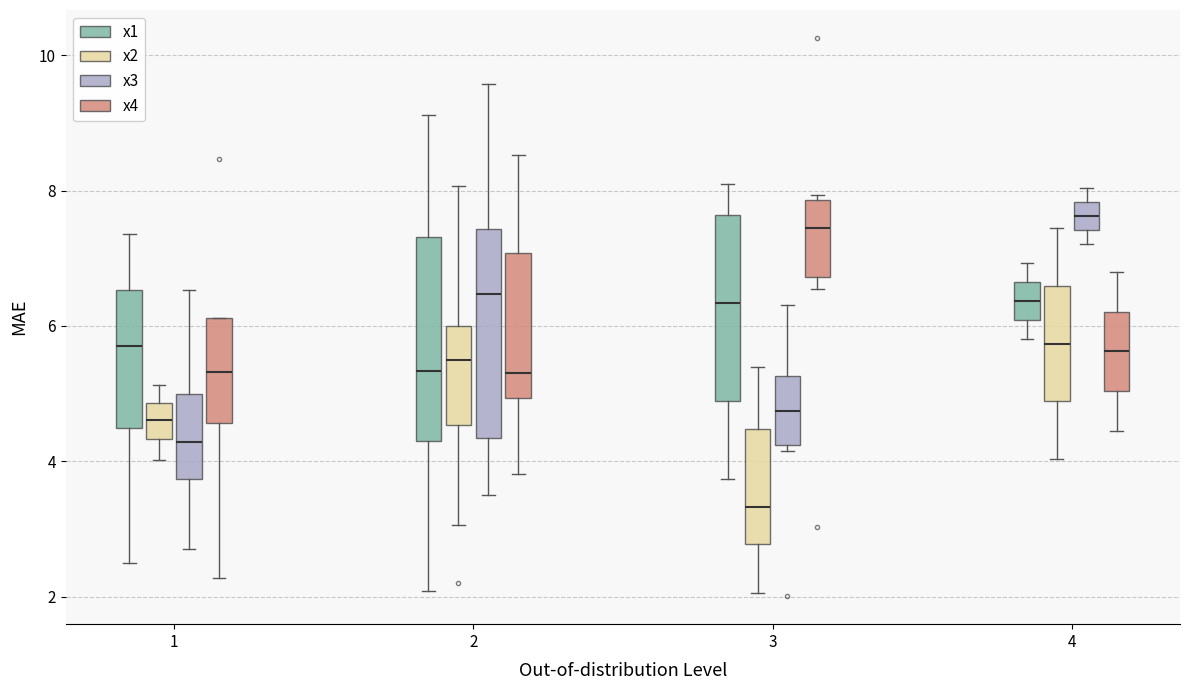

Where is the lower edge of the box for 3 (x2) on the y-axis? The values are not printed on the chart, so give them approximately, as read against the axis.

2.8